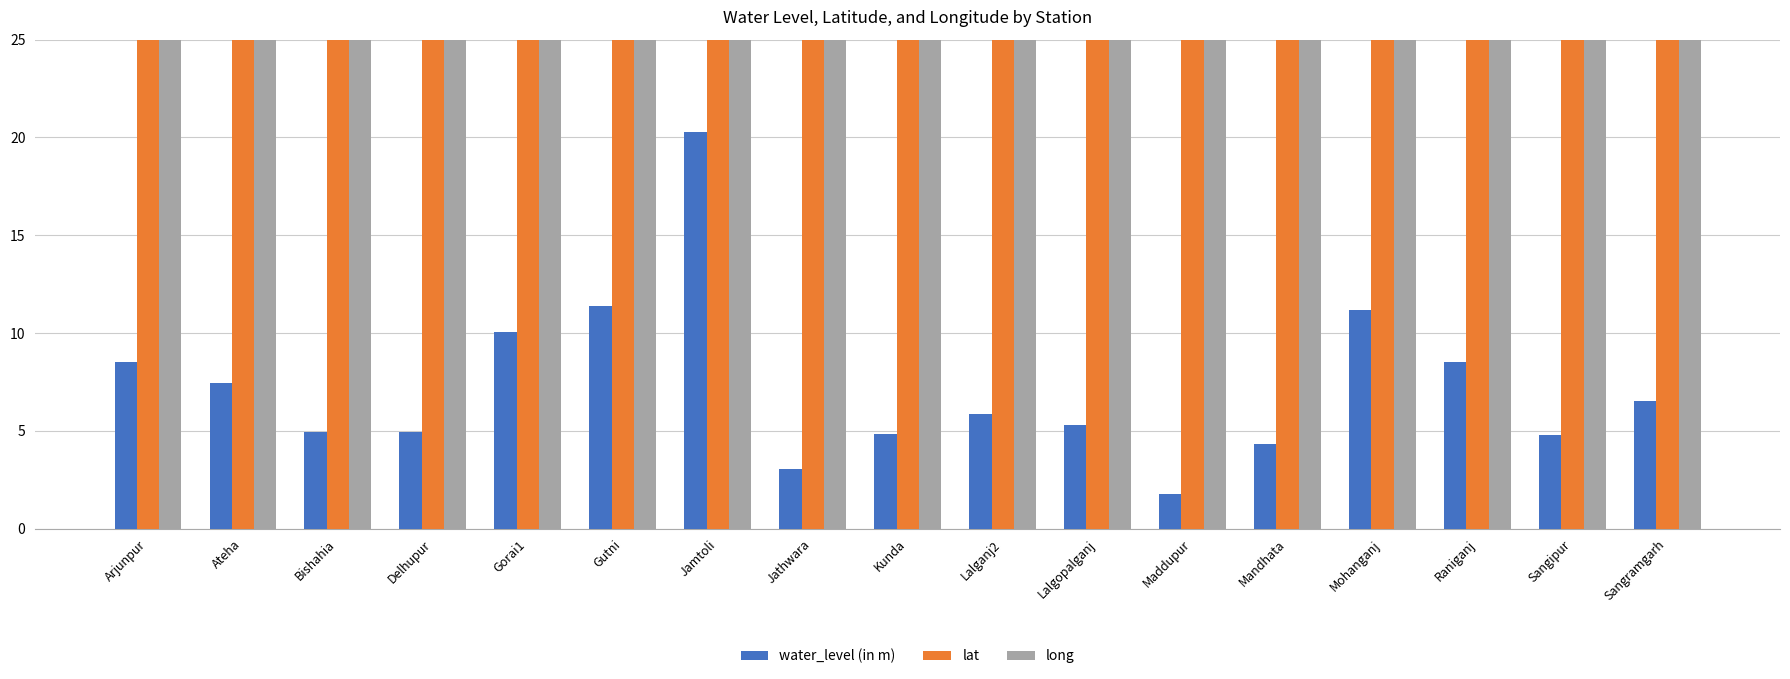

Reading left to right, transcribe all the data shown in this chart.

water_level (in m): 8.5	7.5	5.0	5.0	10.1	11.4	20.3	3.0	4.8	5.9	5.3	1.8	4.3	11.2	8.5	4.8	6.5
lat: 26.0	26.1	25.6	25.8	25.8	25.7	25.8	25.8	25.7	25.9	25.7	25.9	25.8	25.9	25.8	26.0	25.9
long: 81.6	81.6	81.6	81.9	82.1	81.4	82.1	81.8	81.5	81.7	81.6	81.4	81.9	81.9	82.0	81.7	81.5